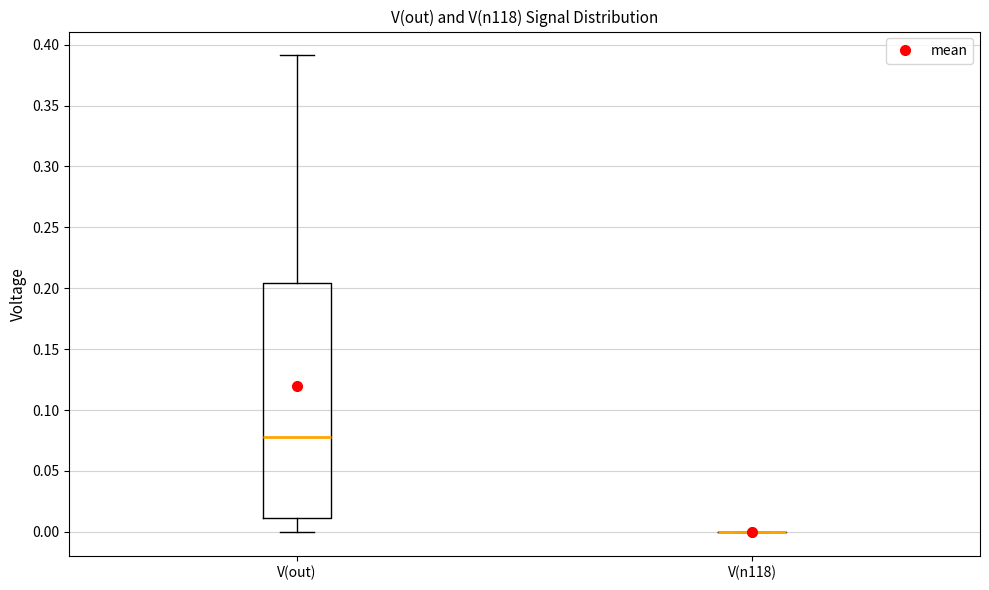

Reading left to right, read every box against the y-axis: the position of its median line, the range the box covers, and the ends of its whiskers. The values are not printed on the chart, so give them approximately, as read against the axis.

V(out): median 0.080, box 0.010 to 0.205, whiskers 0.000 to 0.390
V(n118): box collapsed to a line at 0.000, whiskers 0.000 to 0.000